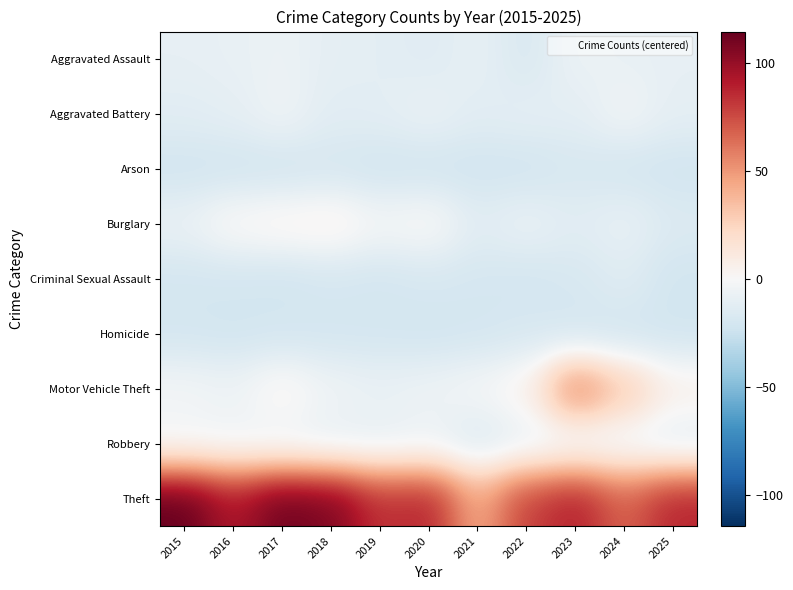

Which category has the highest value across all series?

2015